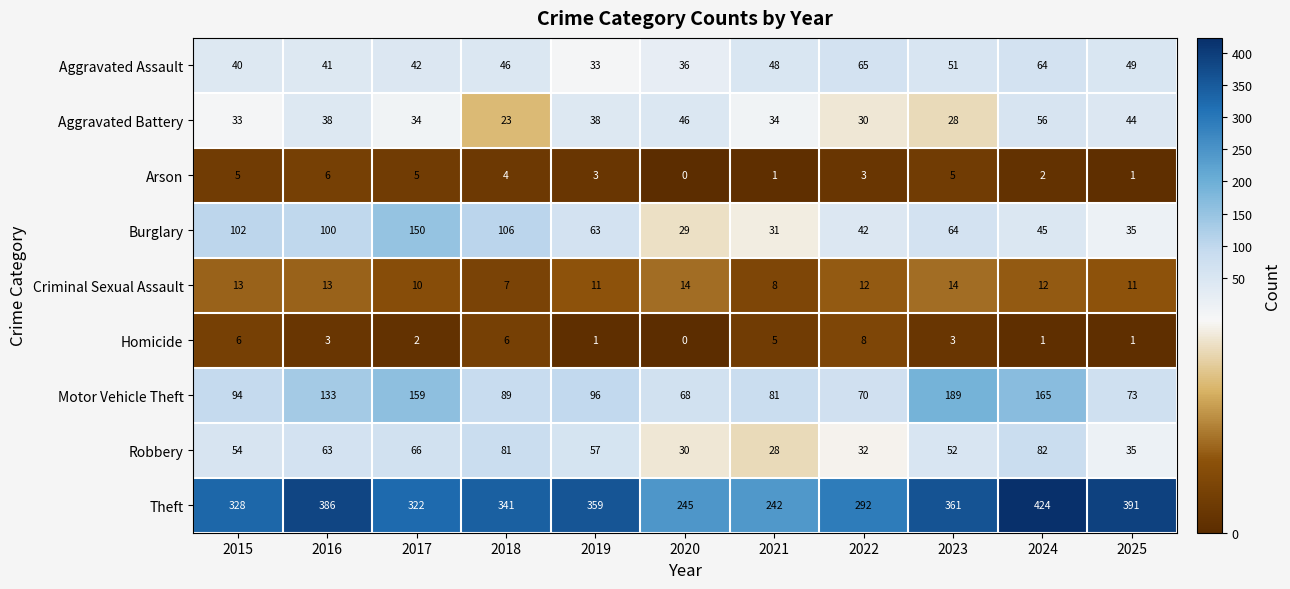

What is the spread (max minus min) of values at 2022?

289